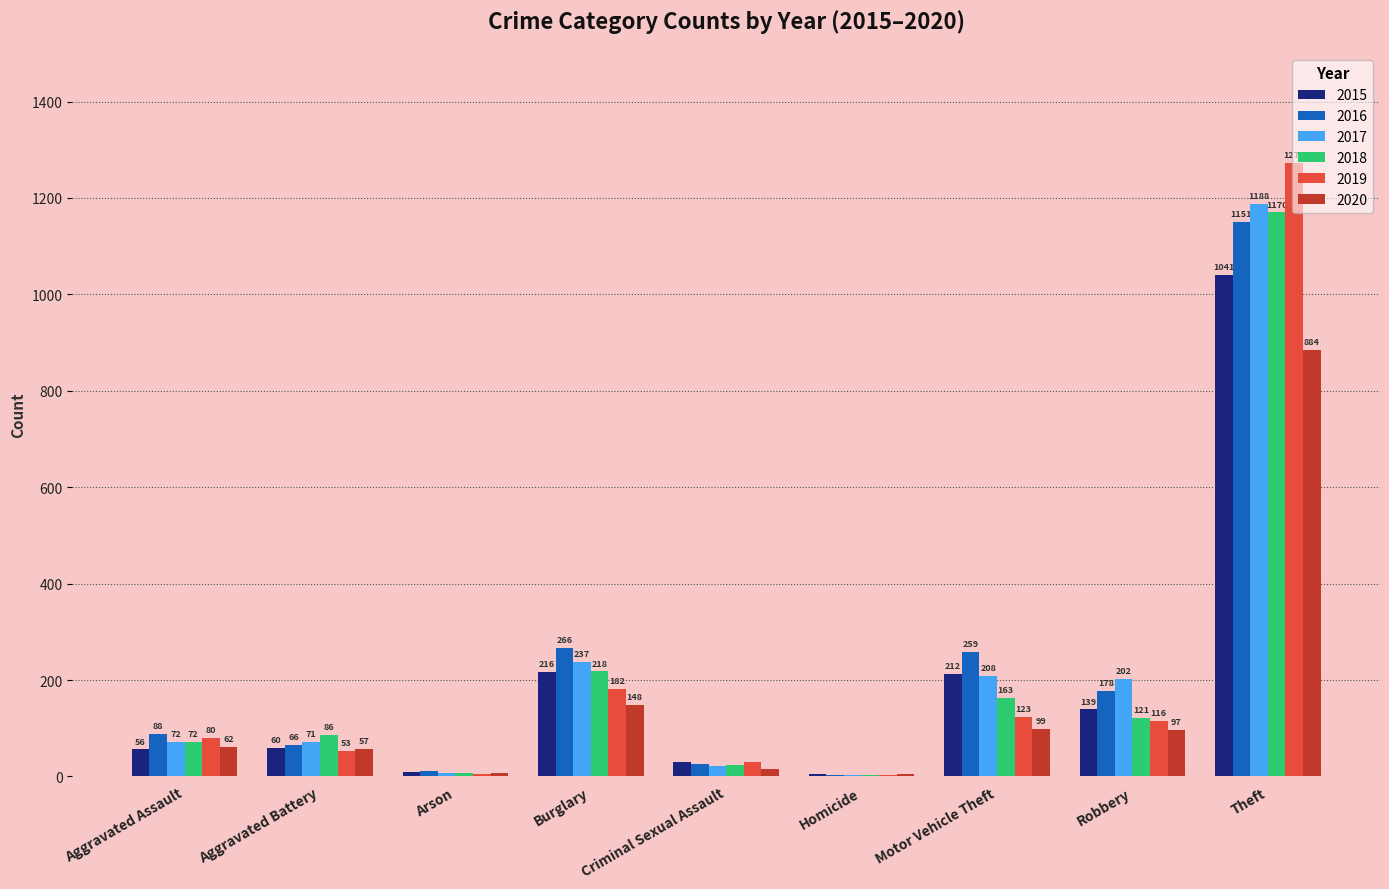

Is it true that 2016 equals 66 at Aggravated Battery?

True